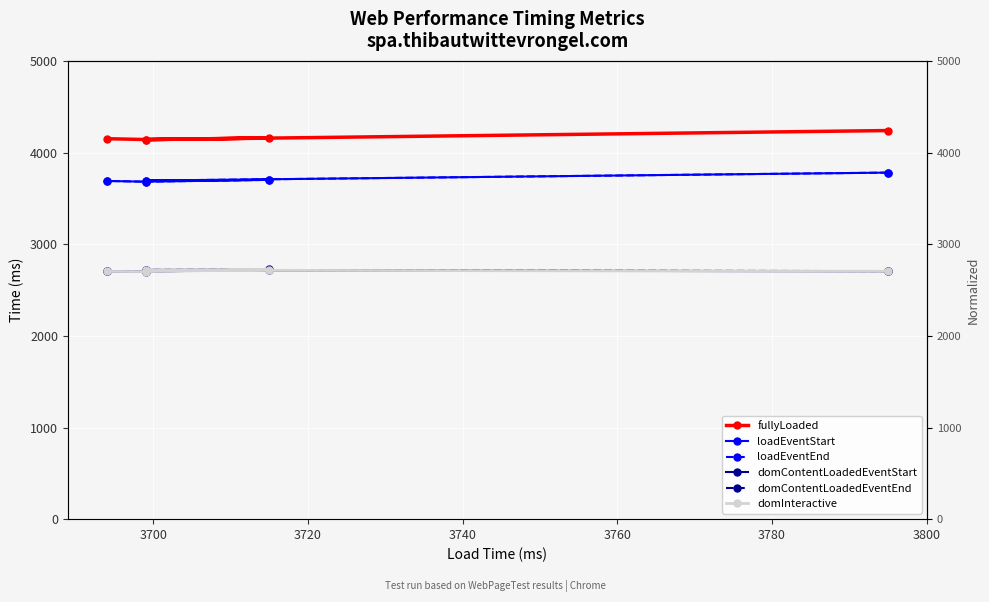

Is this an area chart (filled region under the line)?

No